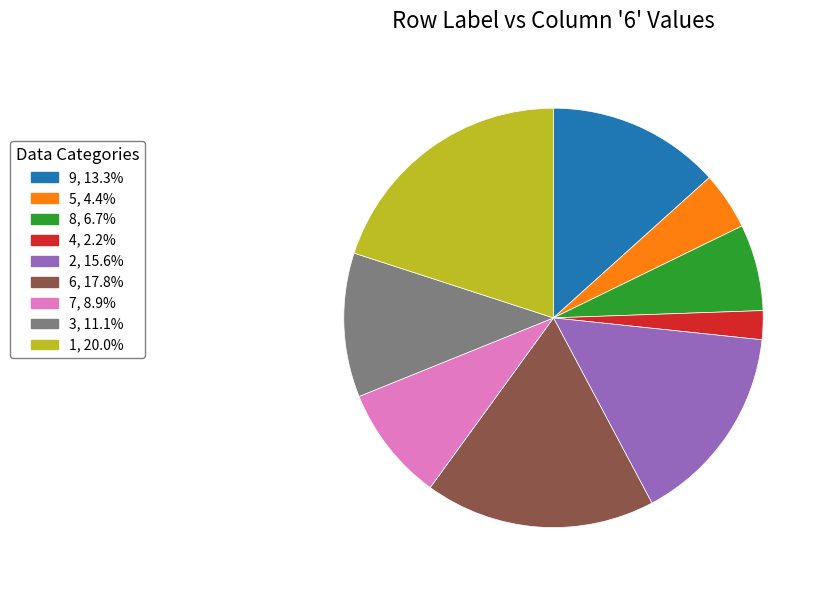

Which has a higher value, 9 or 5?

9